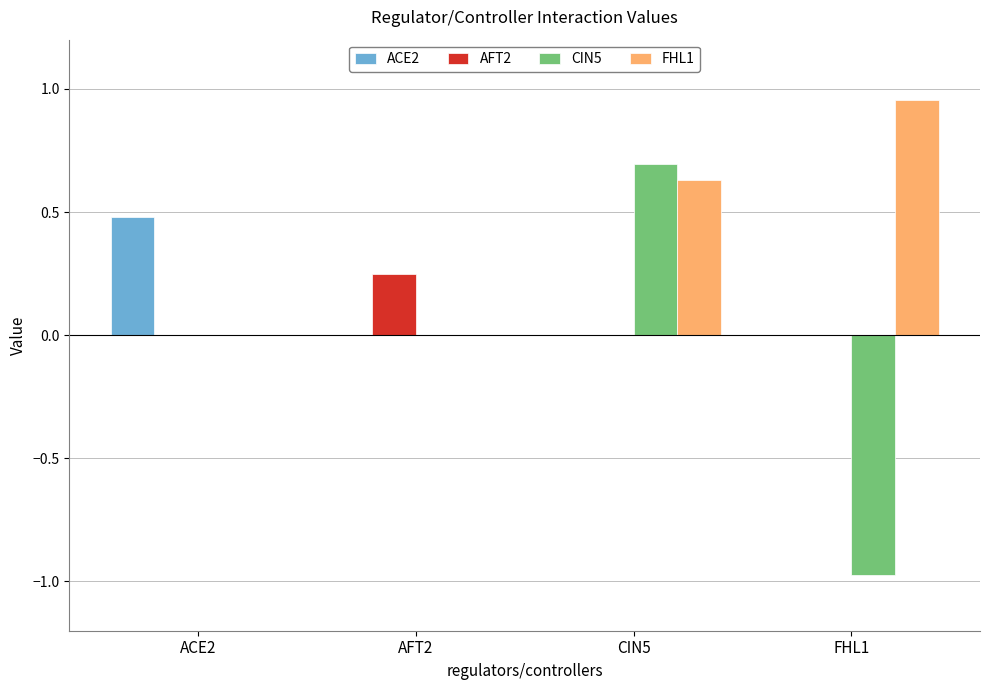

What is the approximate value of CIN5 at CIN5?

0.7